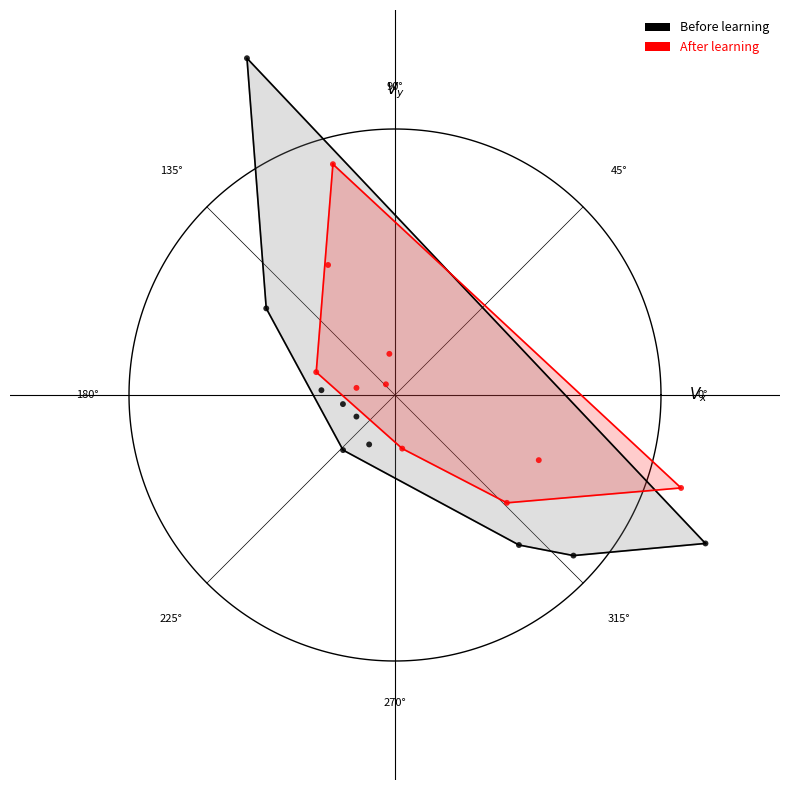

What are all the series names shown in the legend?

Before learning, After learning